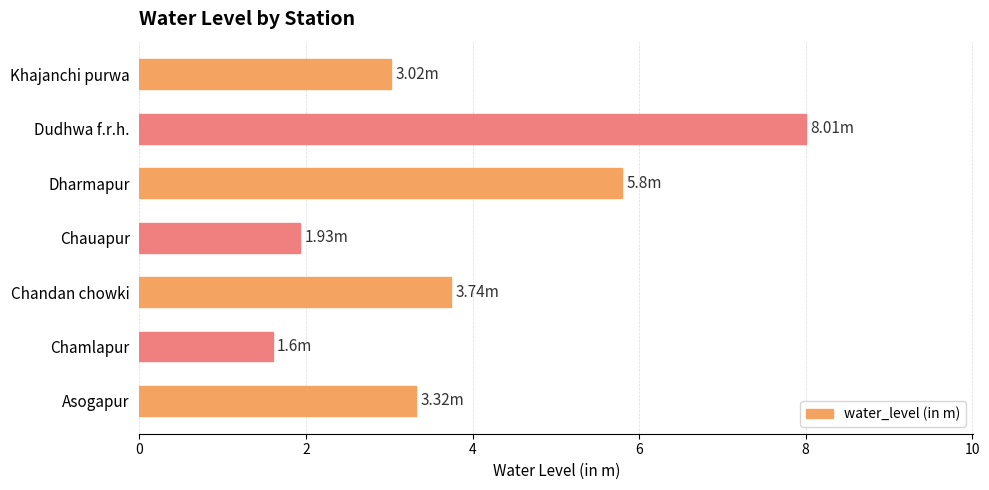

Rank the categories by value from highest to lowest.

Dudhwa f.r.h., Dharmapur, Chandan chowki, Asogapur, Khajanchi purwa, Chauapur, Chamlapur